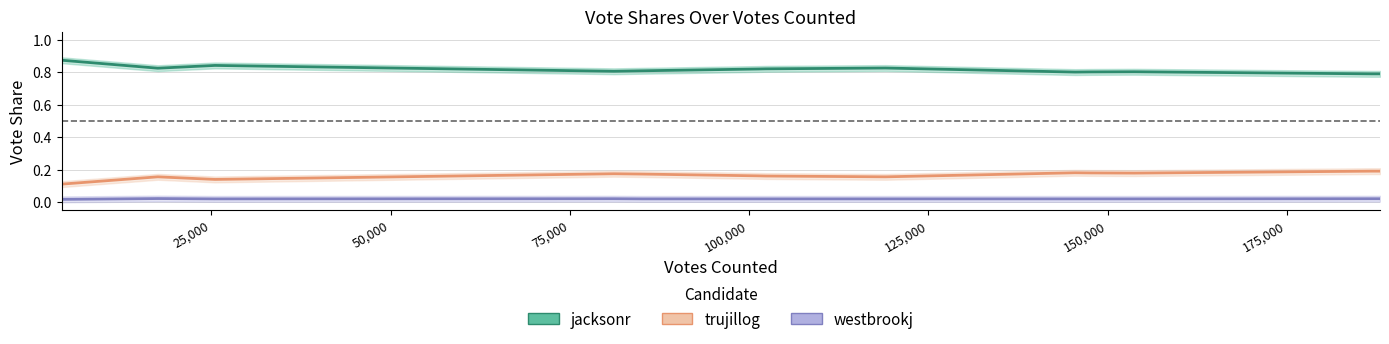

What is the value of the jacksonr point at the 2nd from the left?

0.8